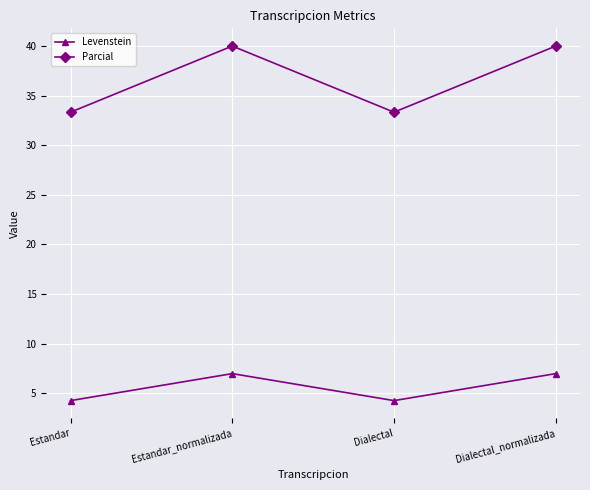

In Levenstein, how many points are higher than both neighbors (excluding endpoints)?

1